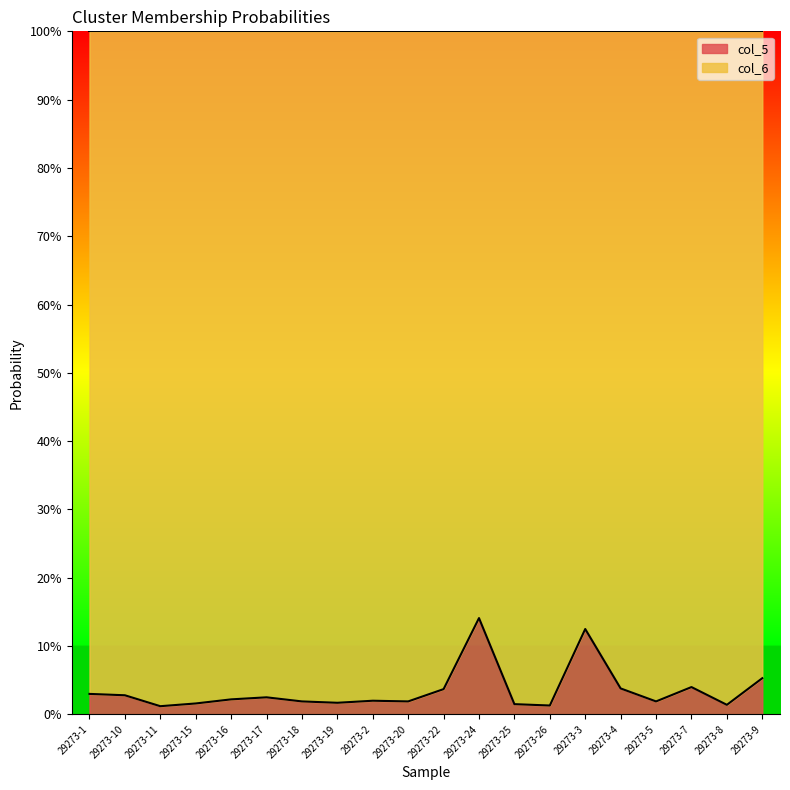

Reading left to right, list all the values displayed in this chart.

29273-1=0.0	29273-10=0.0	29273-11=0.0	29273-15=0.0	29273-16=0.0	29273-17=0.0	29273-18=0.0	29273-19=0.0	29273-2=0.0	29273-20=0.0	29273-22=0.0	29273-24=0.1	29273-25=0.0	29273-26=0.0	29273-3=0.1	29273-4=0.0	29273-5=0.0	29273-7=0.0	29273-8=0.0	29273-9=0.1